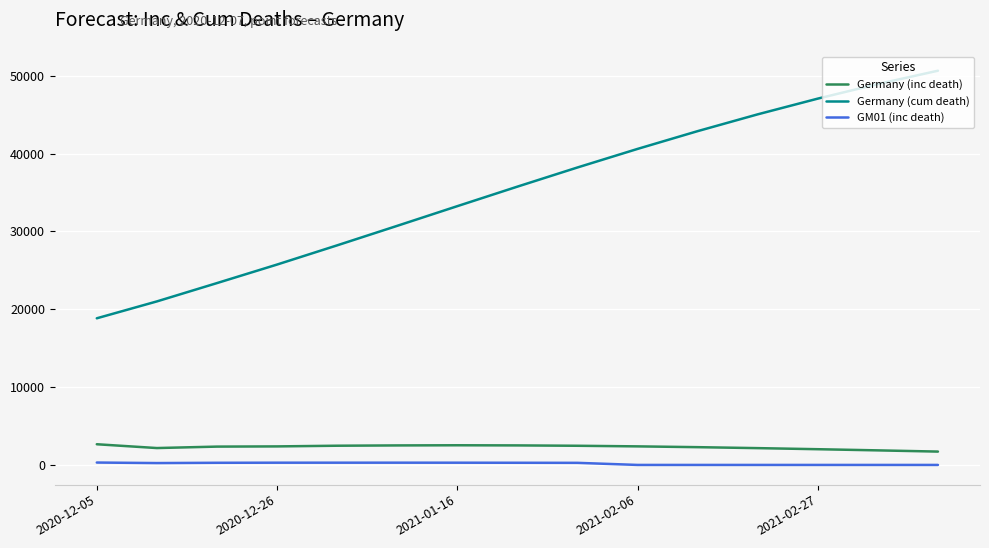

What is the greatest value displayed?

50649